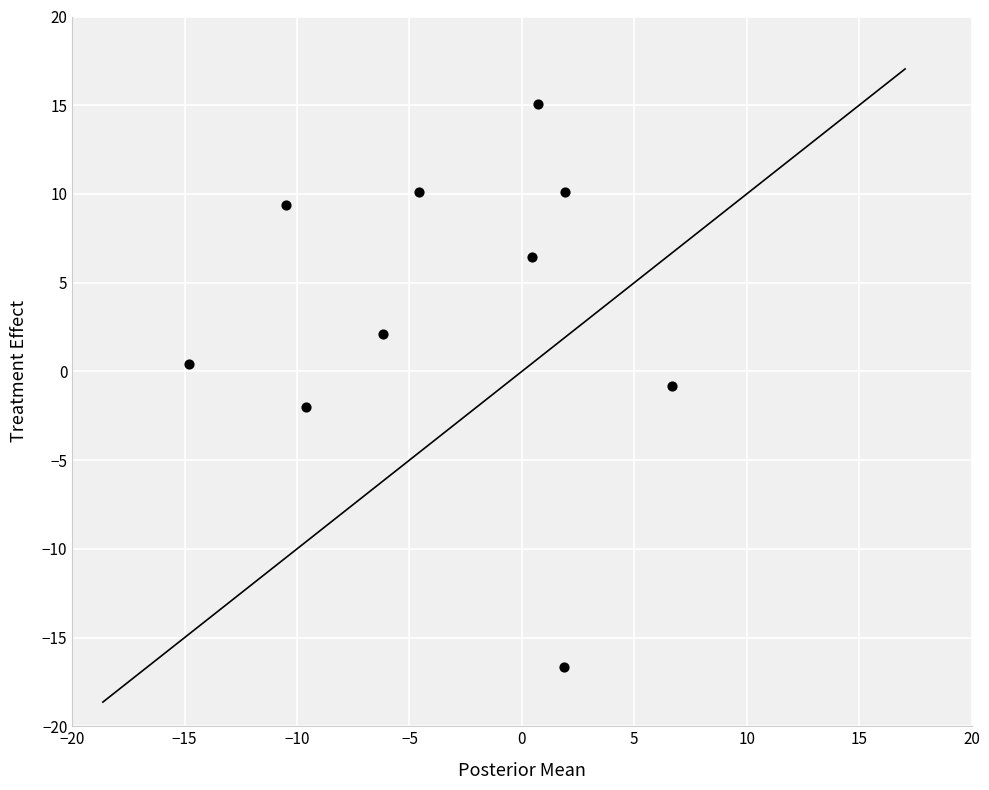

What is the range of X values (max minus min)?

21.5